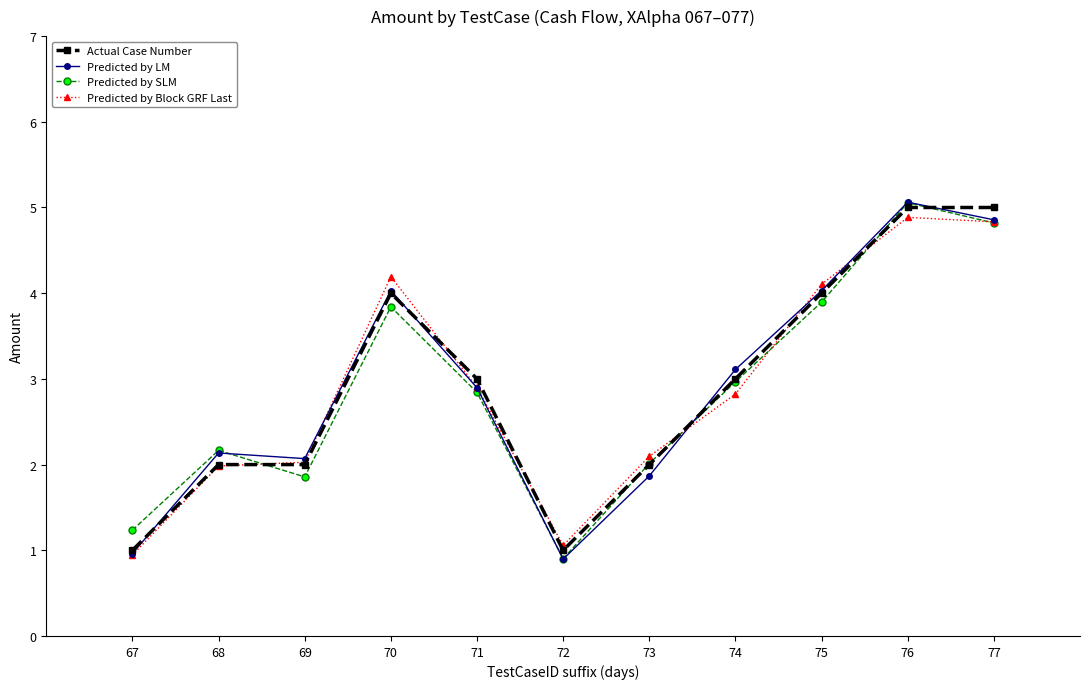

What is the sum of the Predicted by SLM values at 75 and 73?

5.9